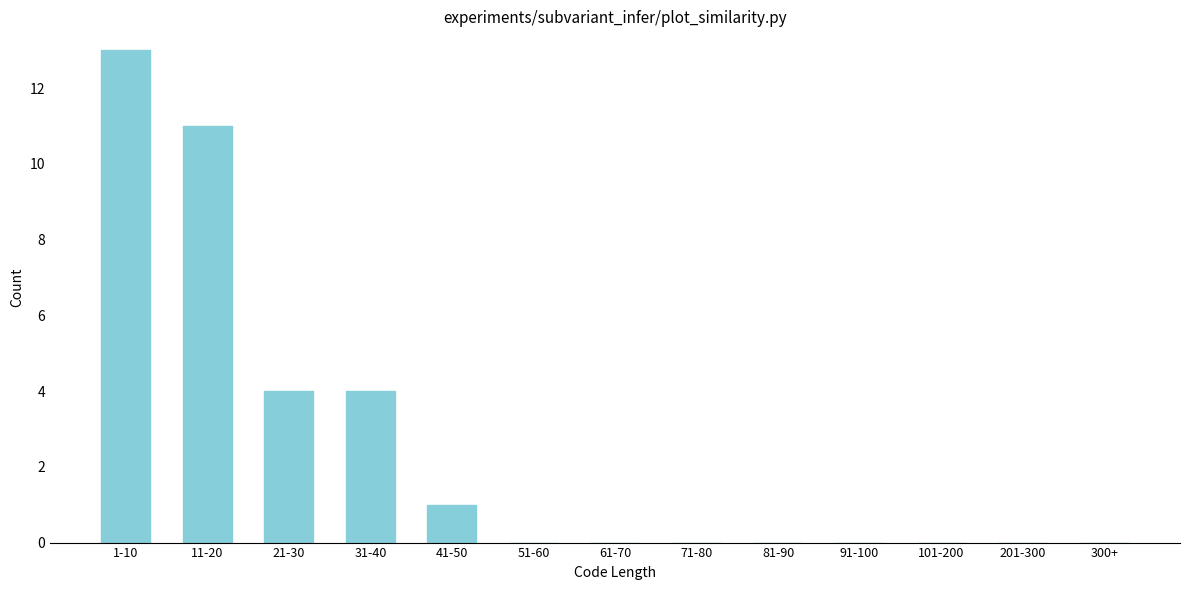

Reading left to right, list all the values displayed in this chart.

1-10=13	11-20=11	21-30=4	31-40=4	41-50=1	51-60=0	61-70=0	71-80=0	81-90=0	91-100=0	101-200=0	201-300=0	300+=0